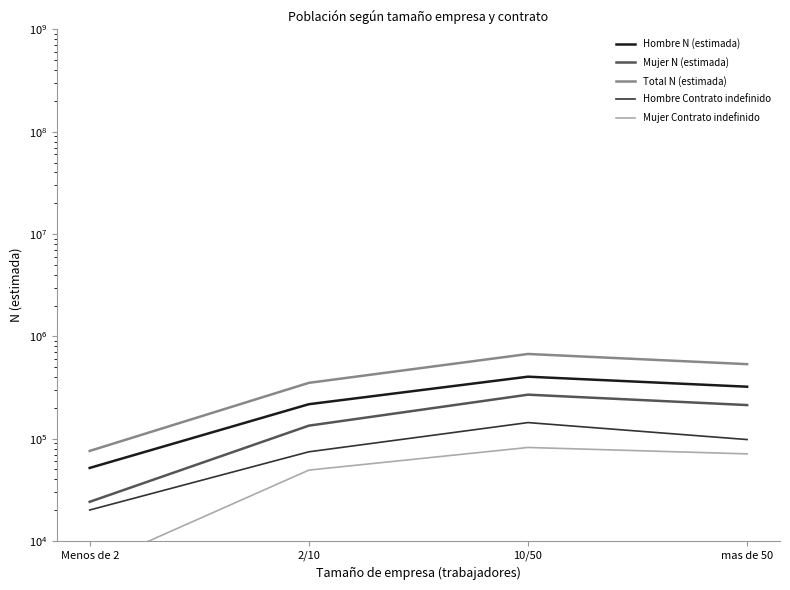

What is the sum of all Mujer Contrato indefinido values?

207813